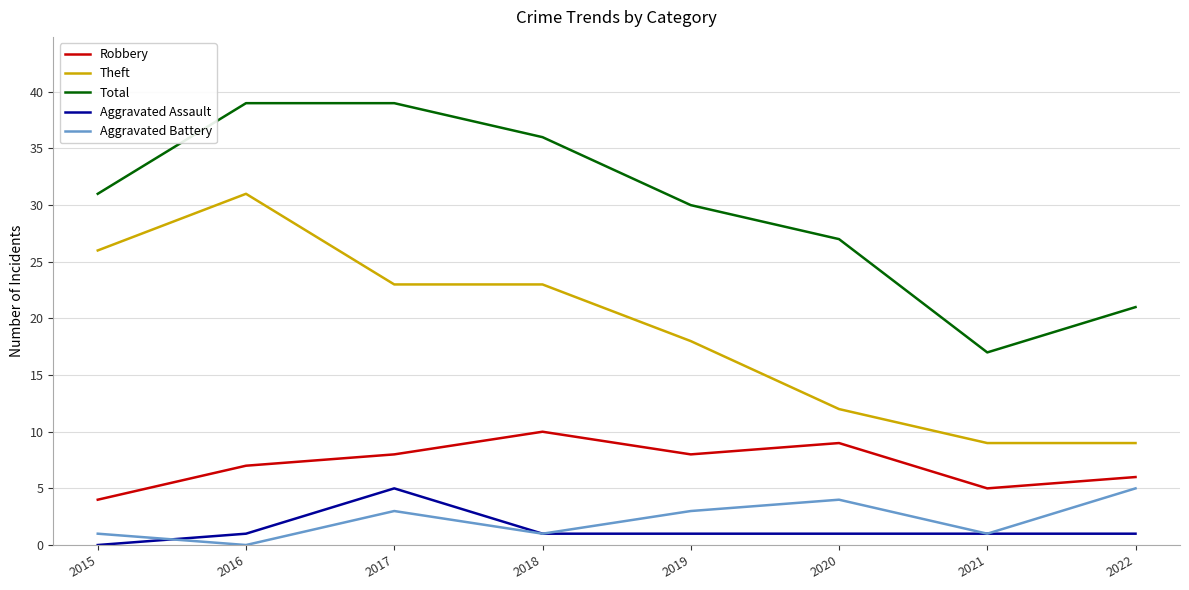

Which category has the highest value in the Theft series?

2016